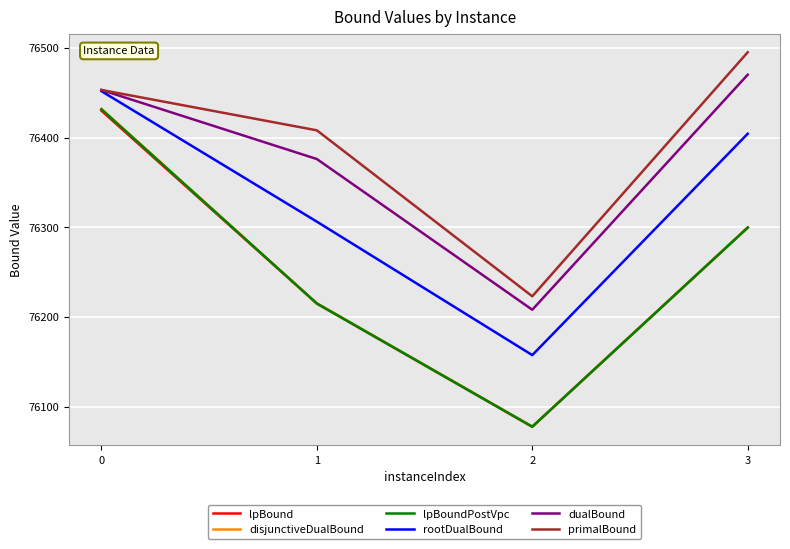

What are all the series names shown in the legend?

lpBound, disjunctiveDualBound, lpBoundPostVpc, rootDualBound, dualBound, primalBound